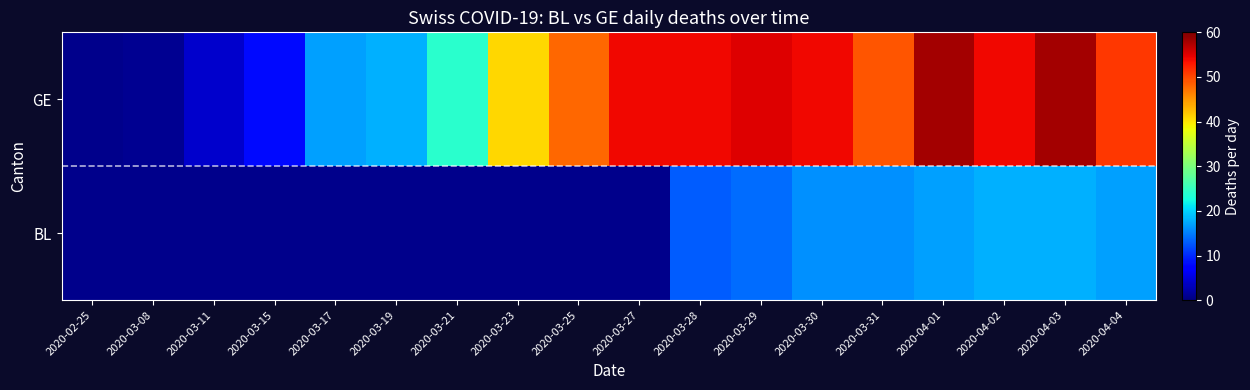

At 2020-03-21, list the series in order from smallest to largest.

BL, GE